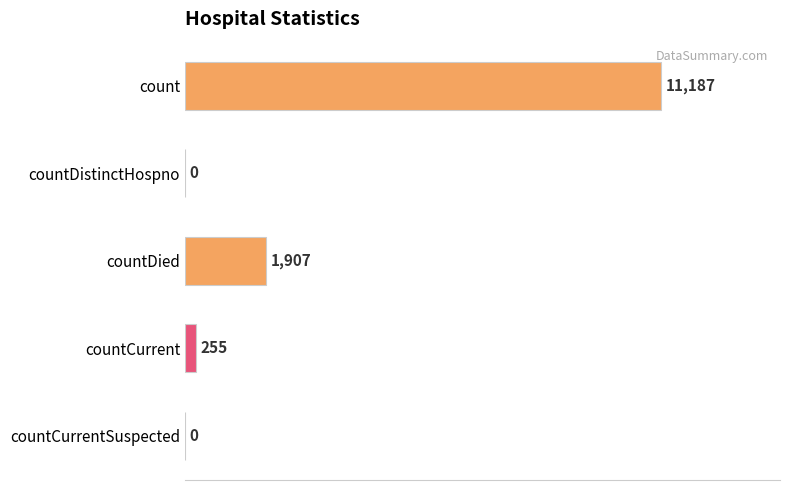

Reading top to bottom, what are all the values shown in this chart?

count=11187	countDistinctHospno=0	countDied=1907	countCurrent=255	countCurrentSuspected=0